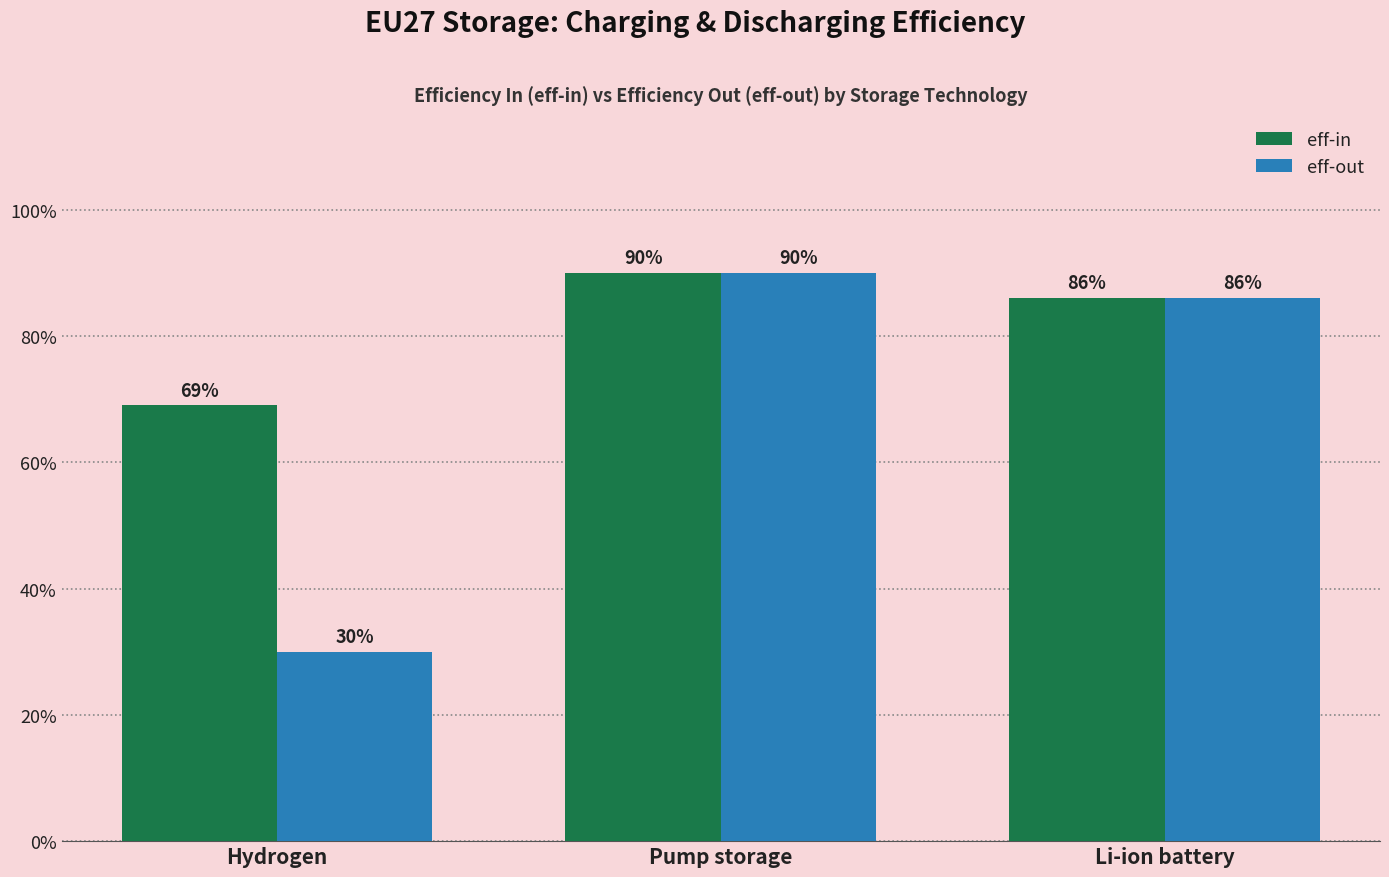

Rank the series by their average value, from highest to lowest.

eff-in, eff-out